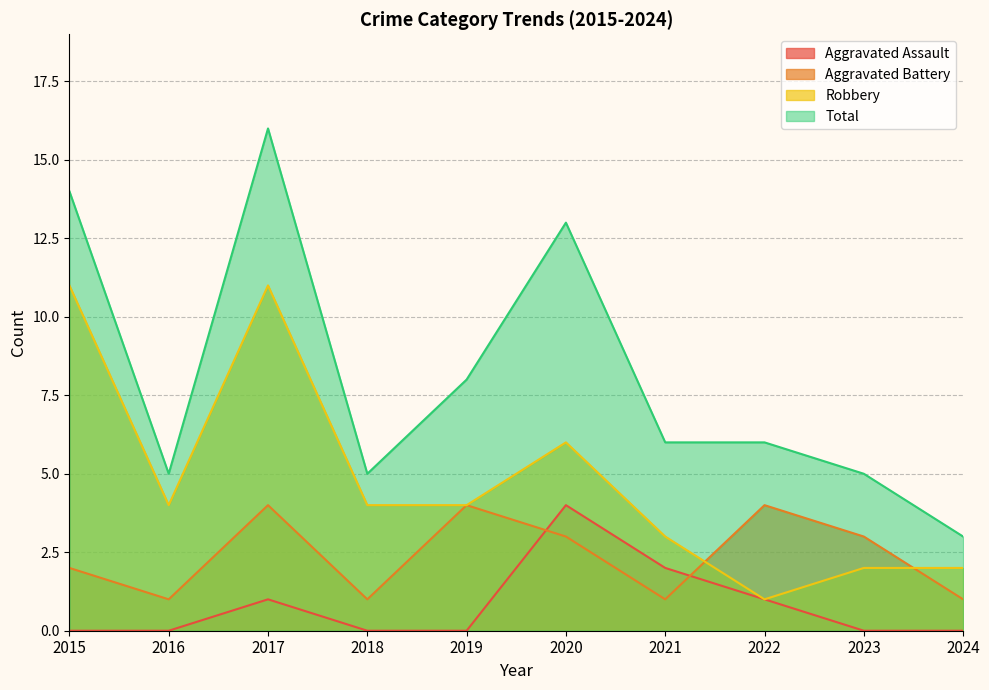

What is the spread (max minus min) of values at 2015?

14